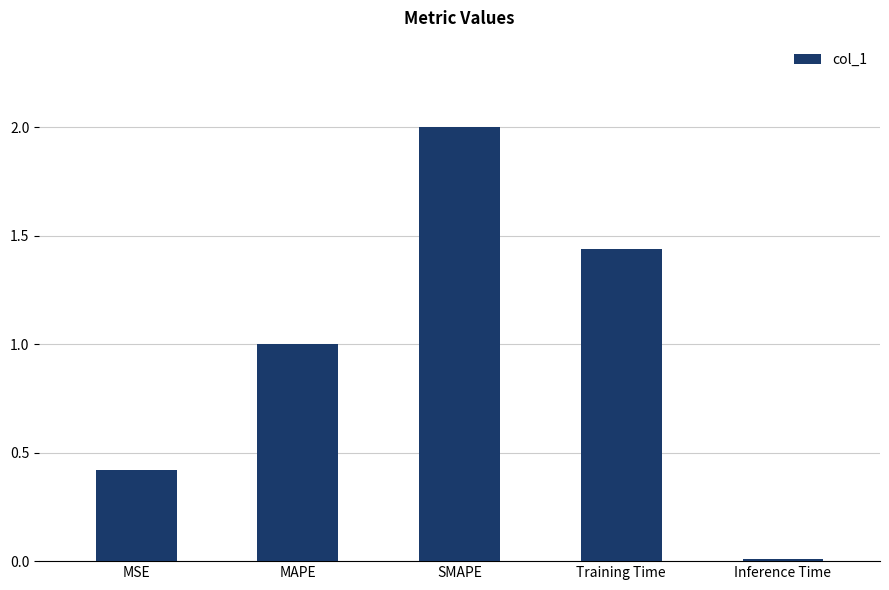

Are the bars grouped side by side (vs. stacked)?

No